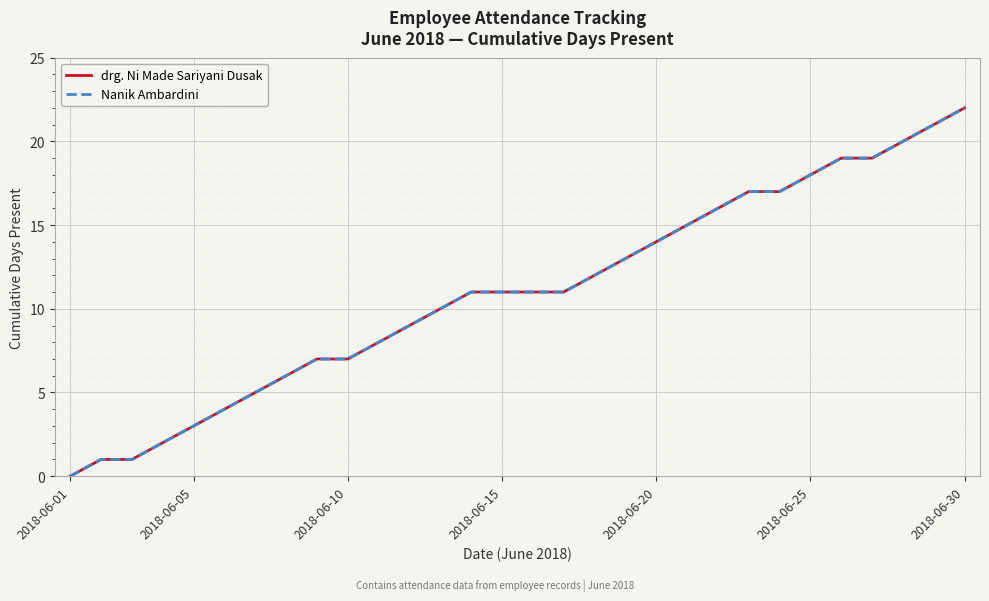

How many lines are shown in the chart?

2